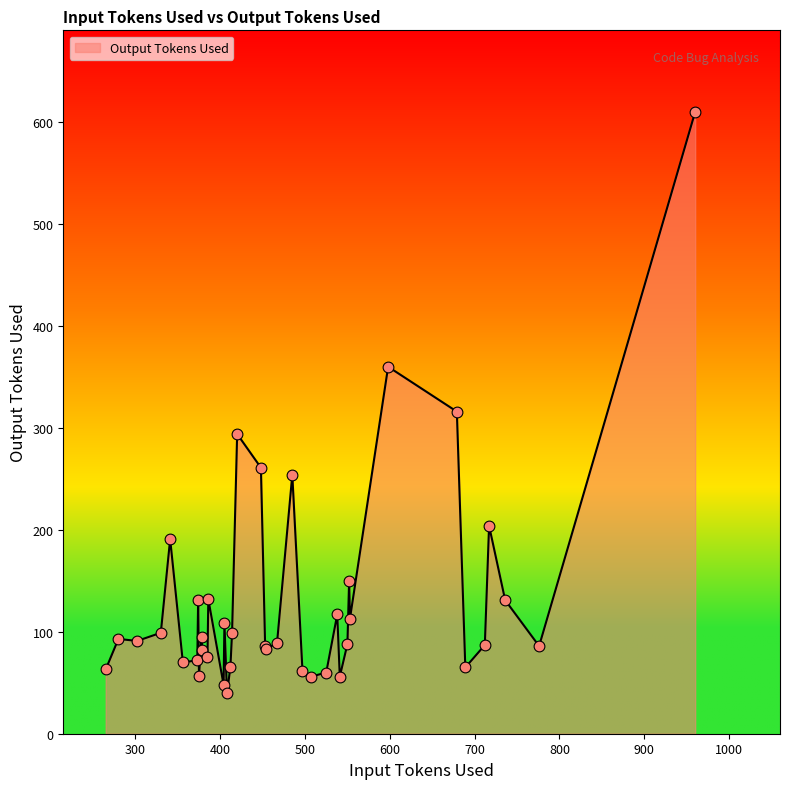

What is the difference between the maximum and minimum values?

570